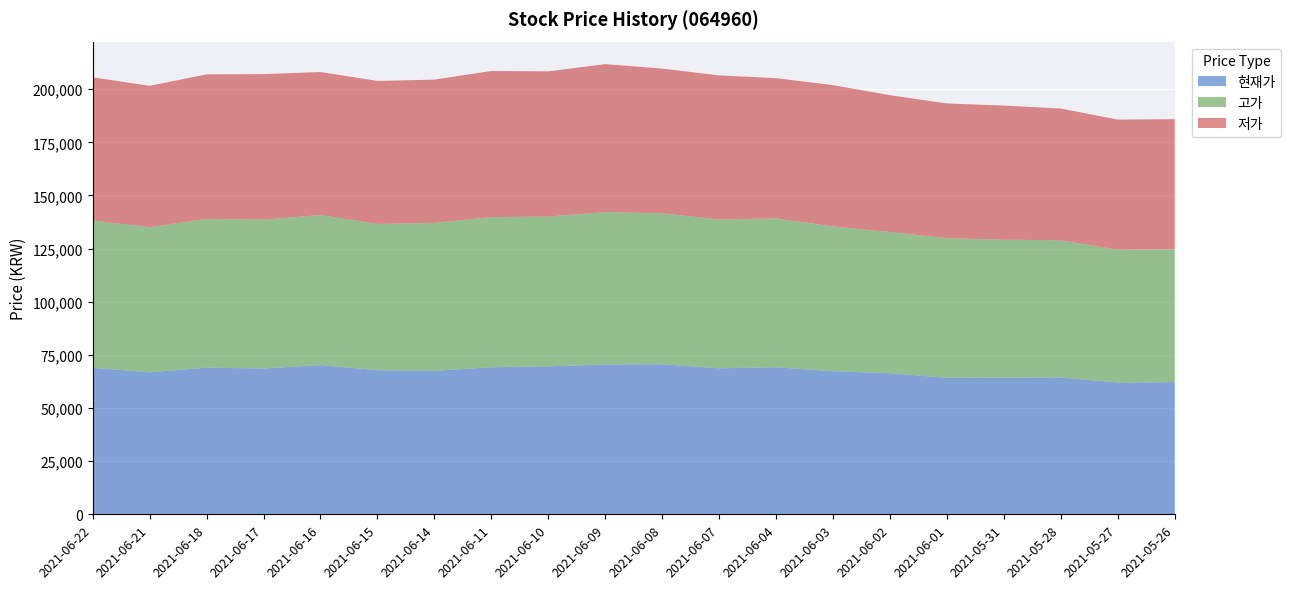

Reading left to right, list all the values displayed in this chart.

현재가: 68900	66800	69000	68600	70200	67800	67500	69200	69600	70500	70600	68700	69200	67300	66400	64200	64300	64400	62000	62200
고가: 69300	68300	70000	70000	70600	68800	69600	70600	70500	71700	71000	70000	70000	68100	66400	65700	64900	64500	62500	62500
저가: 67400	66500	68000	68500	67300	67300	67400	68800	68300	69600	68100	67800	66000	66500	64400	63400	63100	62000	61200	61200